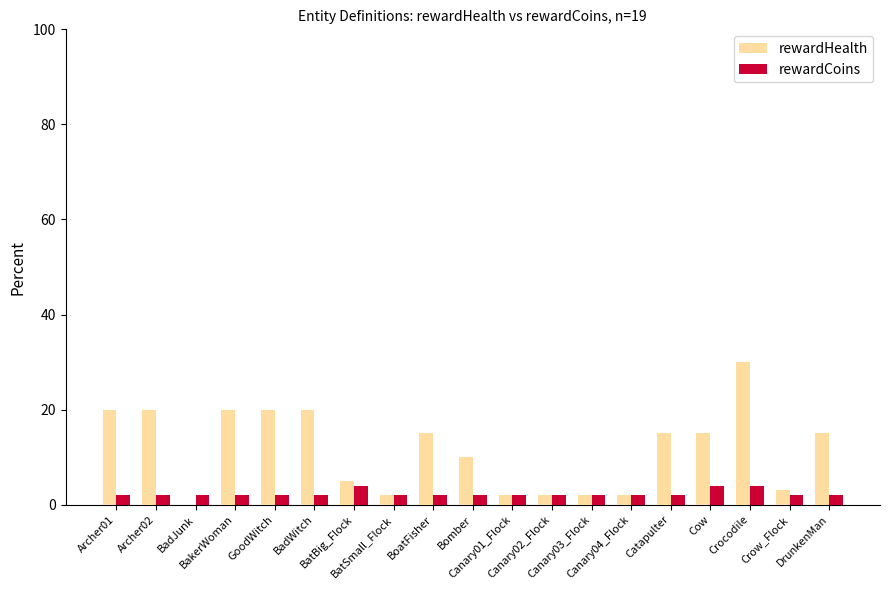

What are all the series names shown in the legend?

rewardHealth, rewardCoins